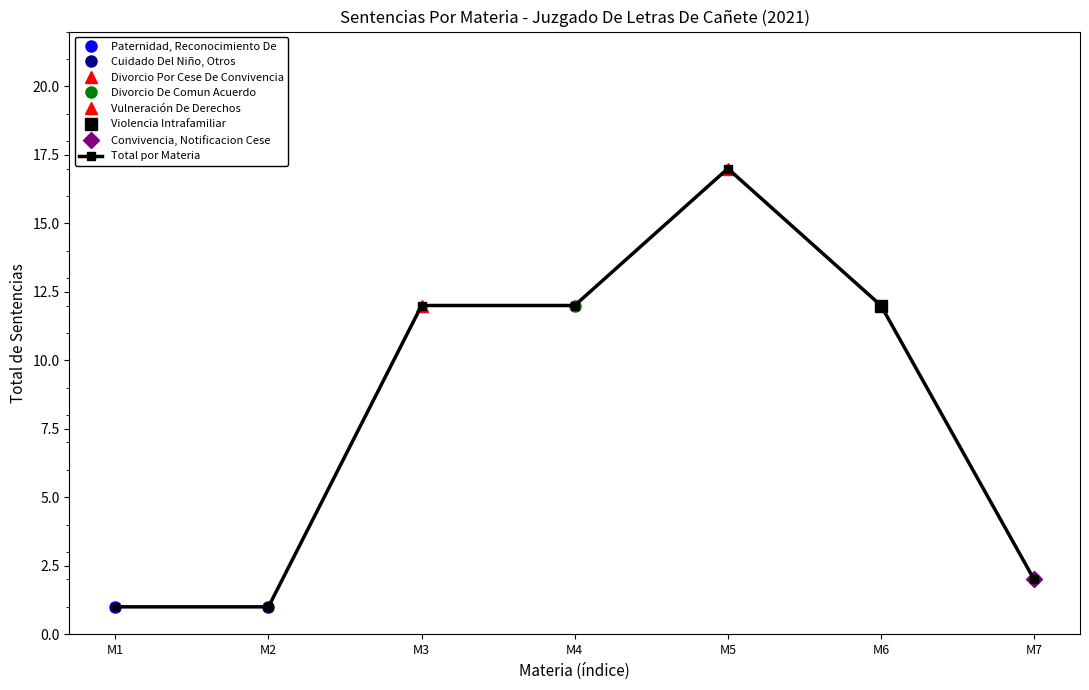

How many values in the Total por Materia series are below 12?

3